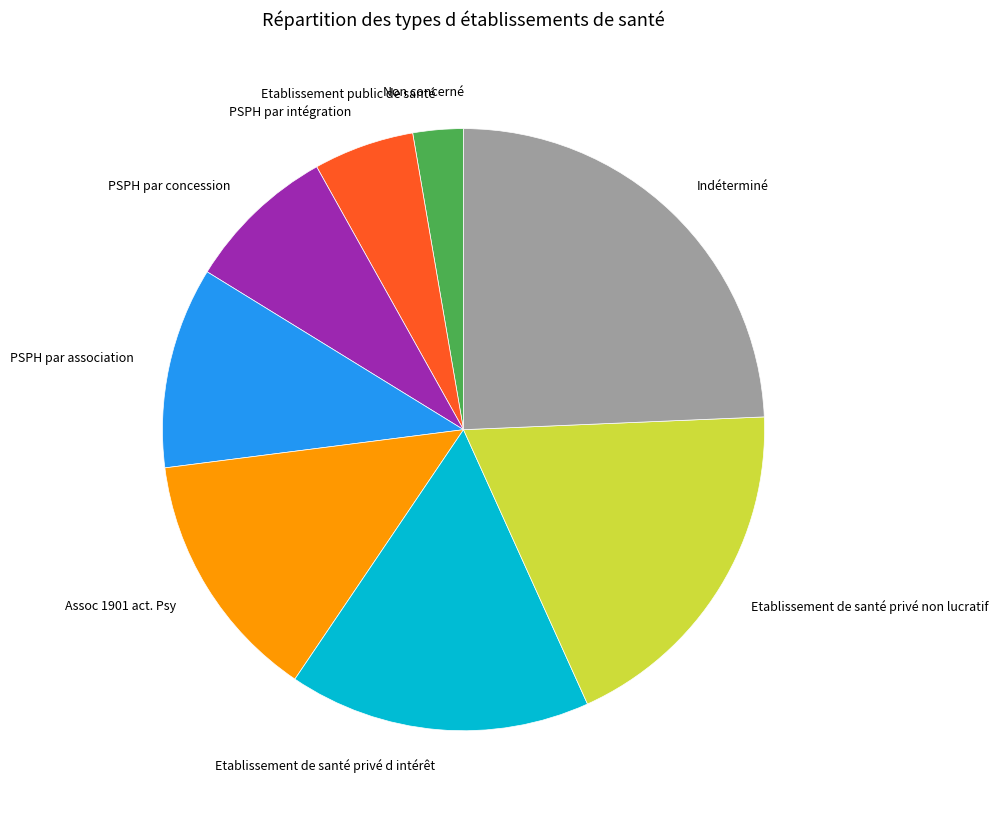

What is the largest slice in the pie chart?

Indéterminé